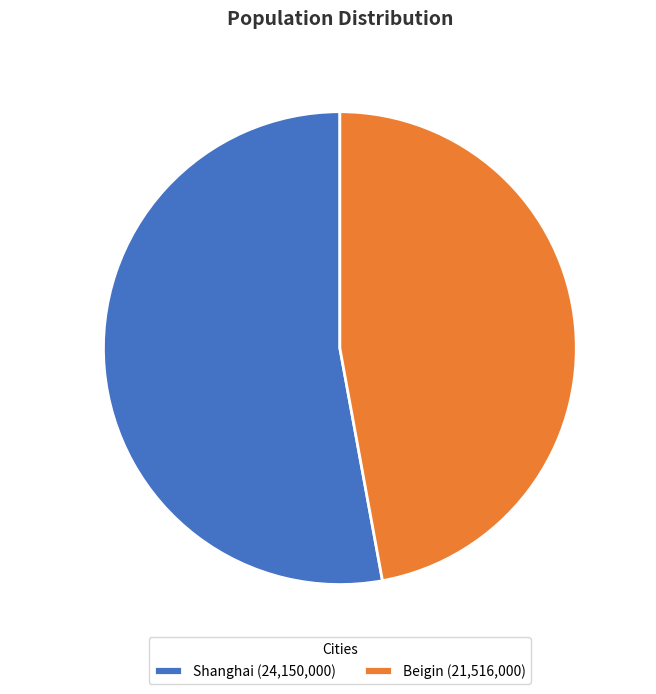

How many slices are in this pie chart?

2